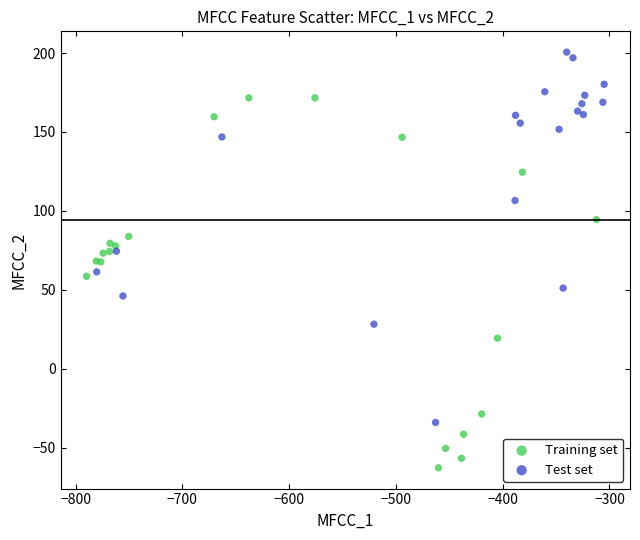

Which series contains the highest Y value?

Test set